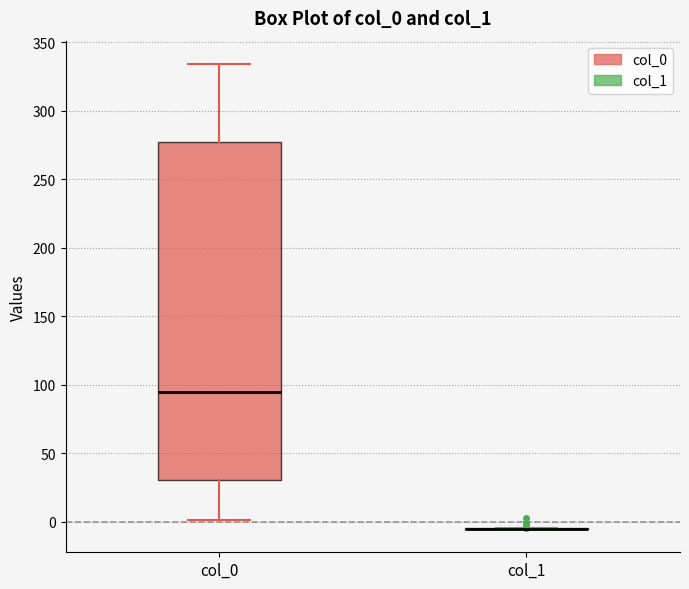

Reading left to right, transcribe this box plot: for each box, give where its median line is, the range the box spans, and where its two whiskers end, as read against the y-axis. The values are not printed on the chart, so give them approximately, as read against the axis.

col_0: median 95, box 30 to 275, whiskers 0 to 335
col_1: box collapsed to a line at -5, whiskers -5 to -5